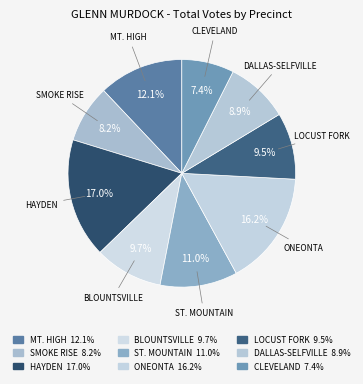

How many segments does this pie chart have?

9